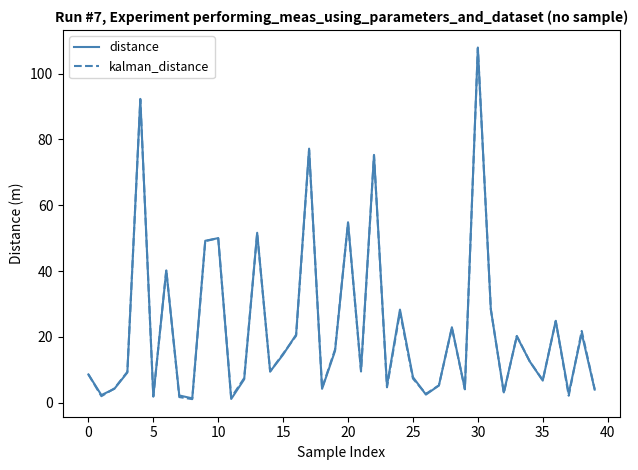

What is the greatest value displayed?

108.0